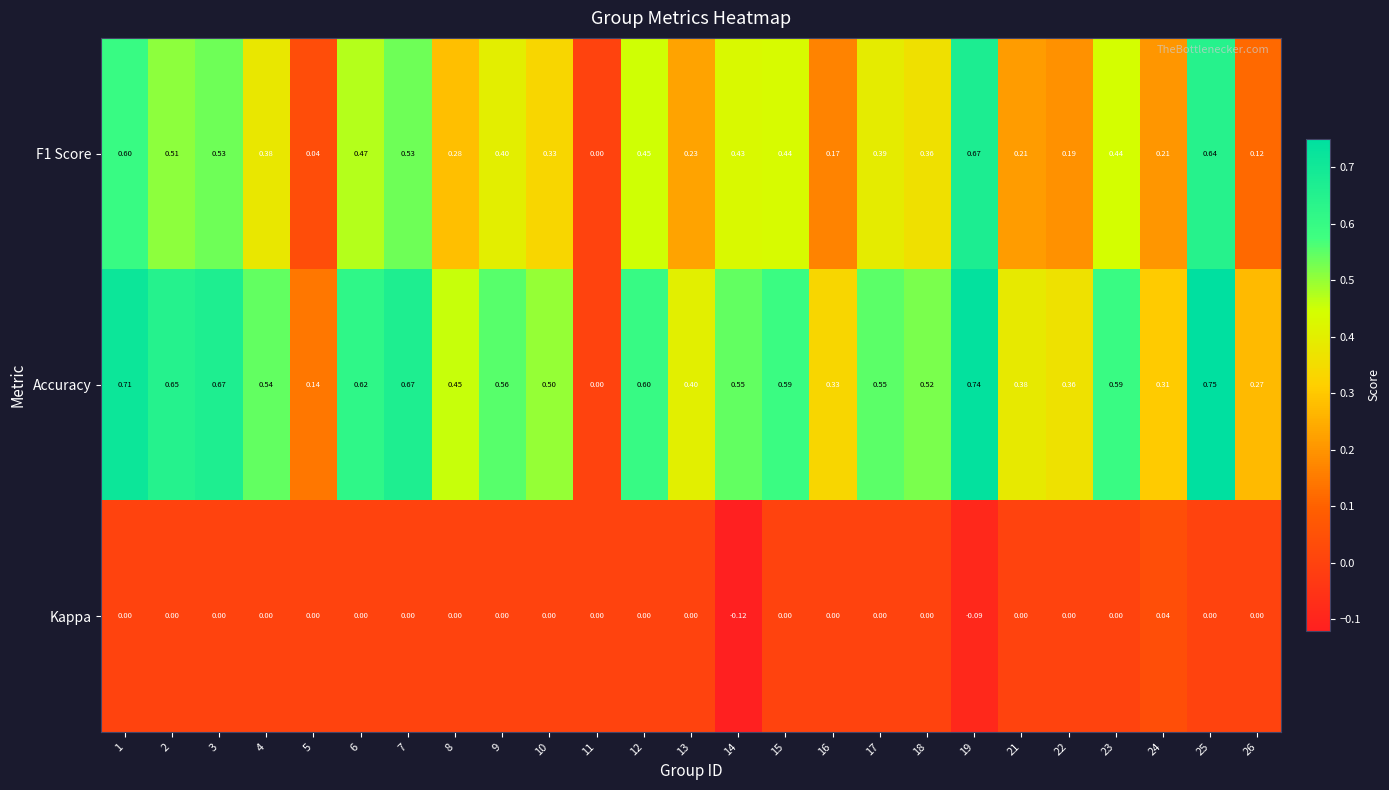

Which series changed the most between 14 and 15?

Kappa